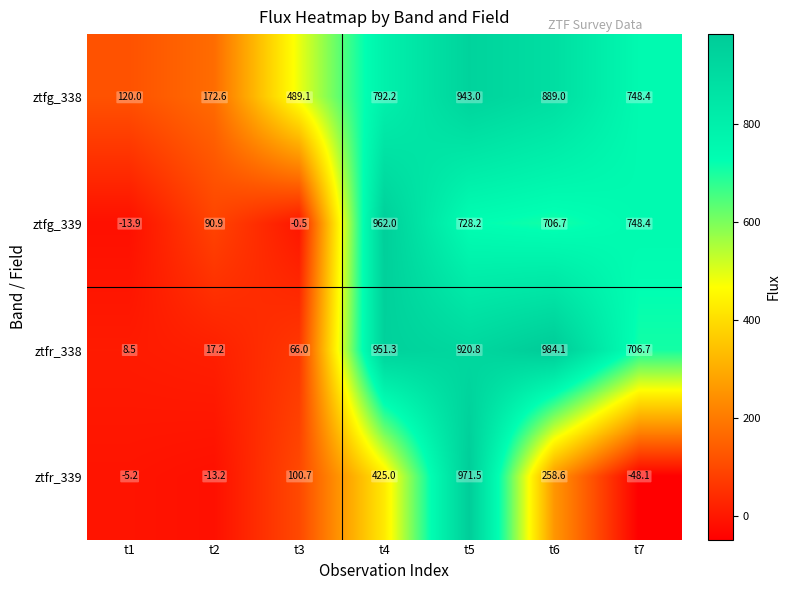

What is the spread (max minus min) of values at t1?

133.9